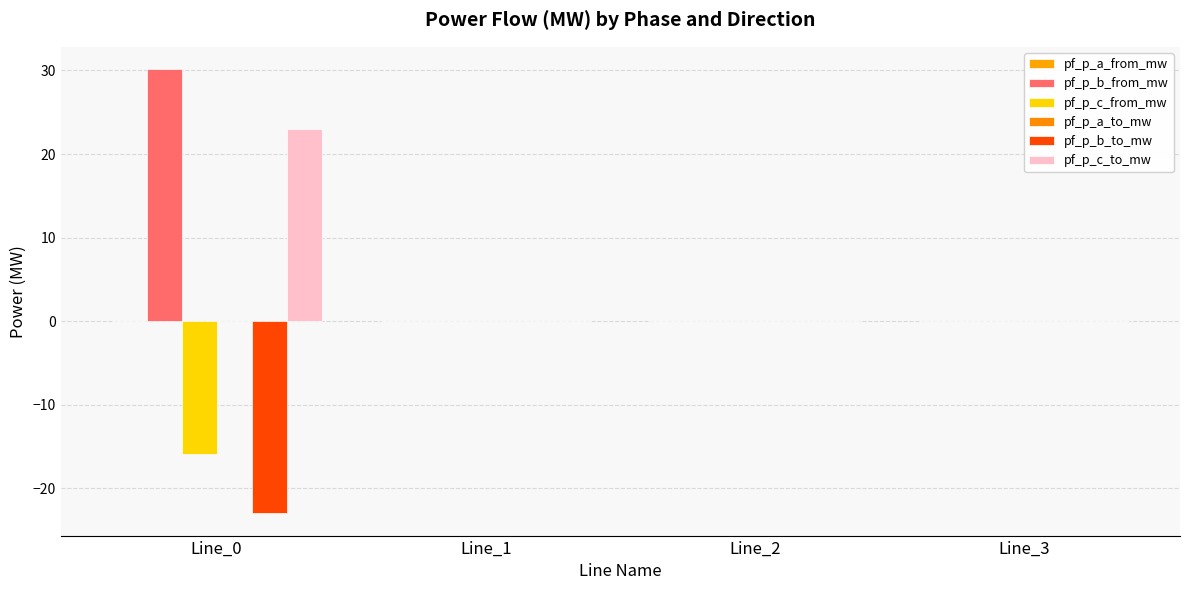

Reading left to right, transcribe all the data shown in this chart.

pf_p_a_from_mw: Line_0=0.0	Line_1=0.0	Line_2=0.0	Line_3=0.0
pf_p_b_from_mw: Line_0=30.2	Line_1=0.0	Line_2=0.0	Line_3=0.0
pf_p_c_from_mw: Line_0=-15.9	Line_1=0.0	Line_2=0.0	Line_3=0.0
pf_p_a_to_mw: Line_0=0.0	Line_1=0.0	Line_2=0.0	Line_3=0.0
pf_p_b_to_mw: Line_0=-23.0	Line_1=0.0	Line_2=0.0	Line_3=0.0
pf_p_c_to_mw: Line_0=23.0	Line_1=0.0	Line_2=0.0	Line_3=0.0